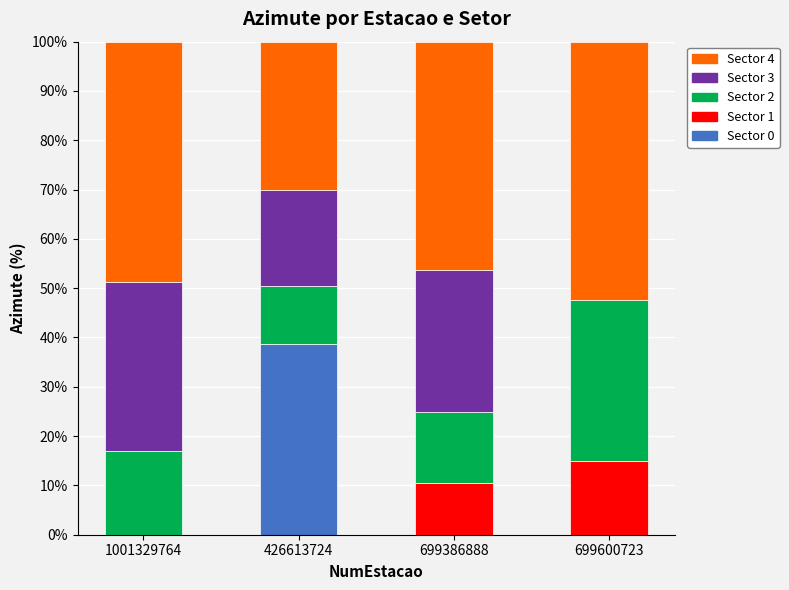

Reading left to right, what are the values for Sector 0?

1001329764=0.0	426613724=38.7	699386888=0.0	699600723=0.0